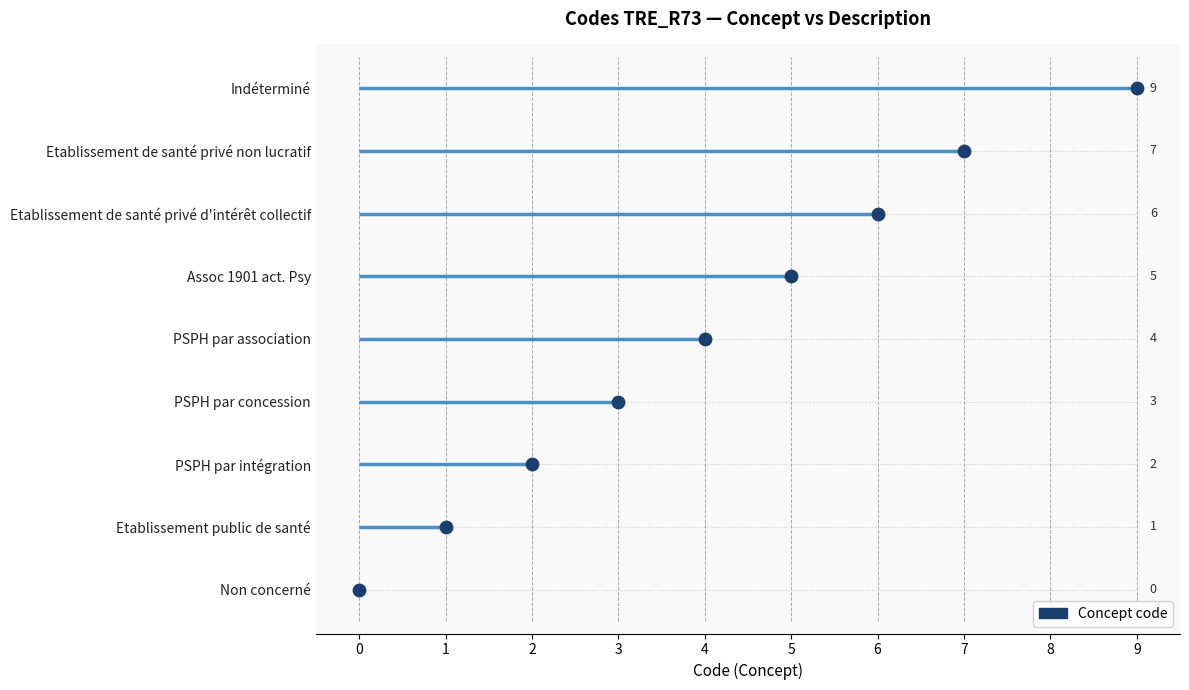

What is the change in value from 0 to 3?

+3